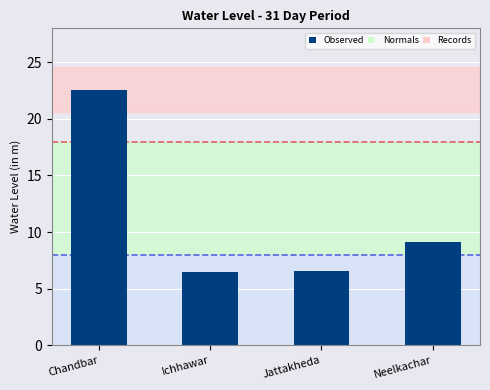

Between Chandbar and Jattakheda, which is larger?

Chandbar